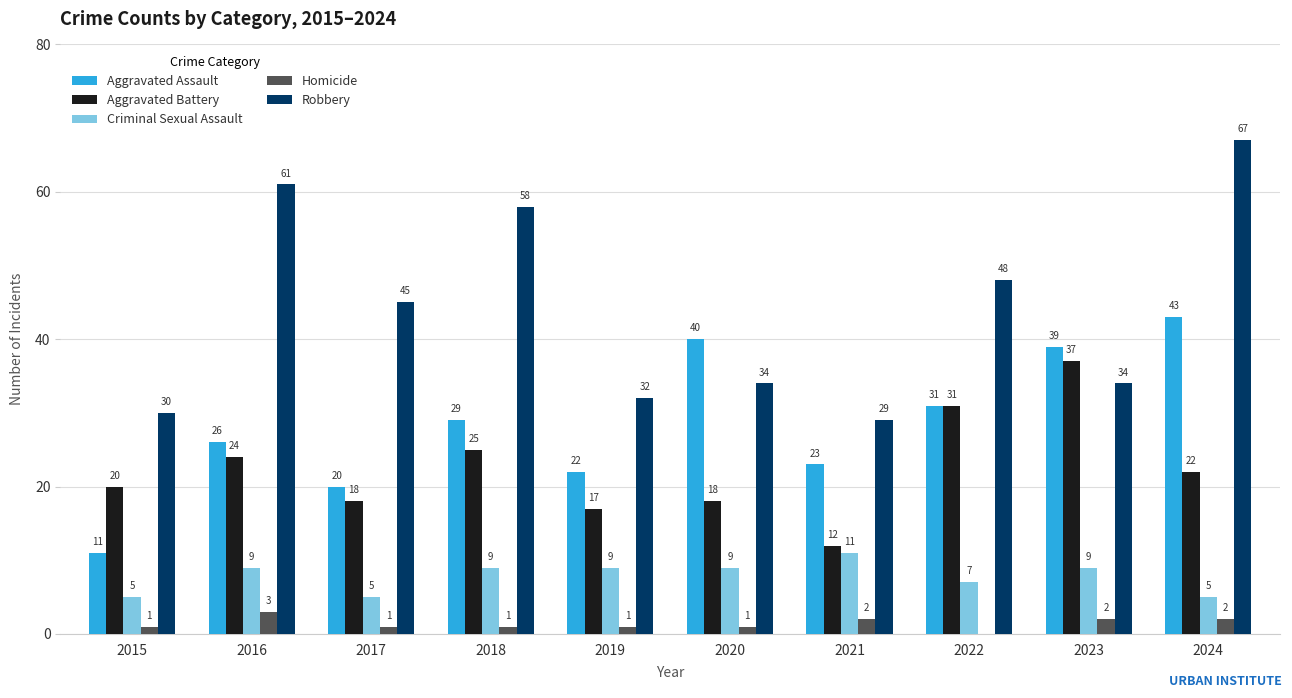

True or false: Homicide has a value of 2 at 2021.

True